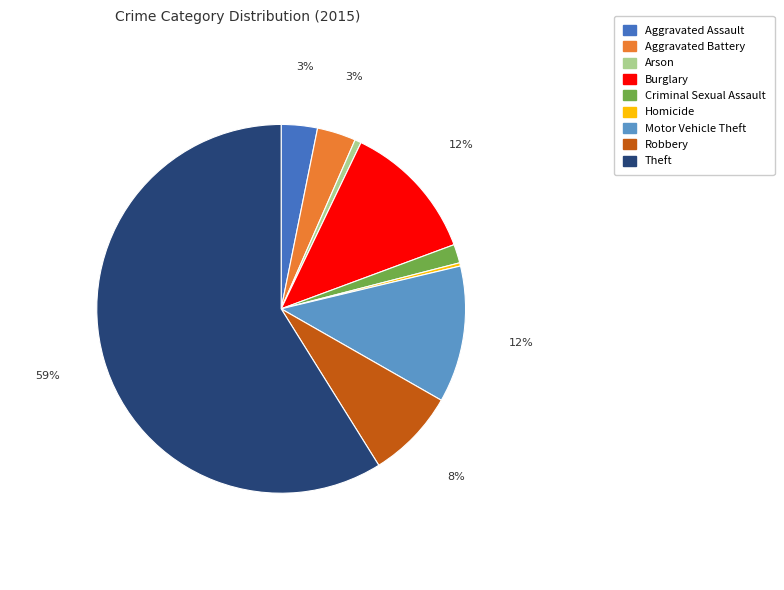

What is the largest slice in the pie chart?

Theft